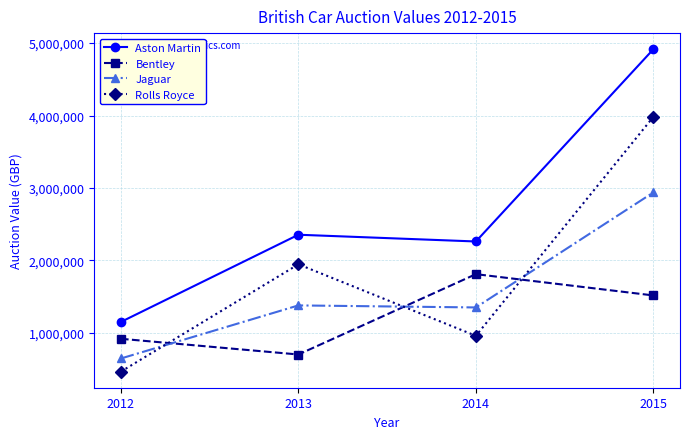

How many intersections are there between Rolls Royce and Jaguar?

3